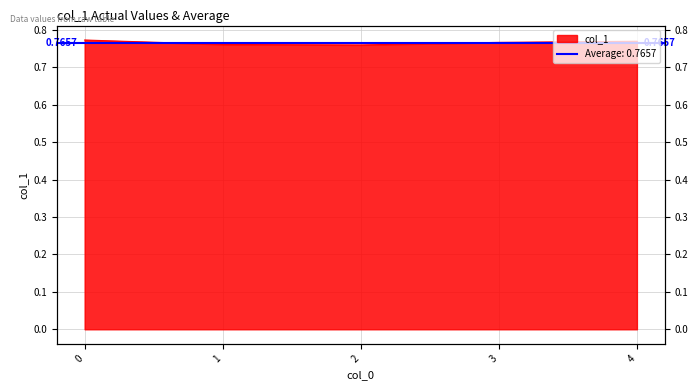

Is it true that the value at 3 is 0.8?

True